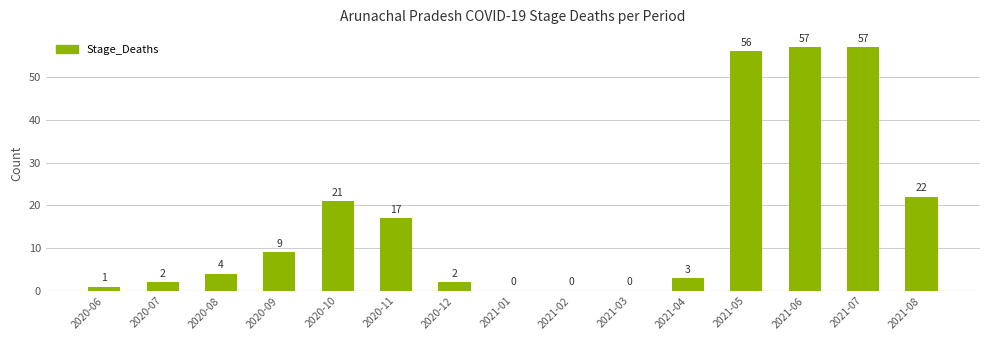

What is the average value?

17